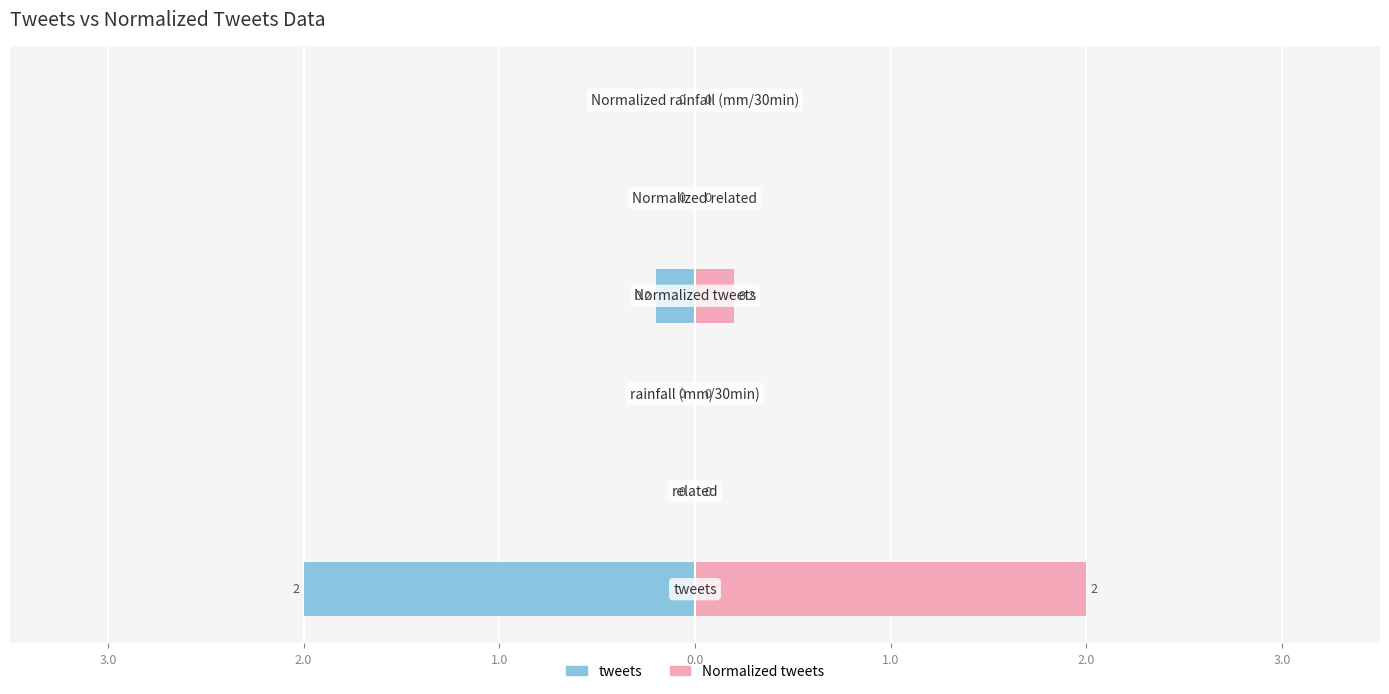

Is the value of Normalized tweets at 2.0 greater than the value of tweets at 4.0?

Yes